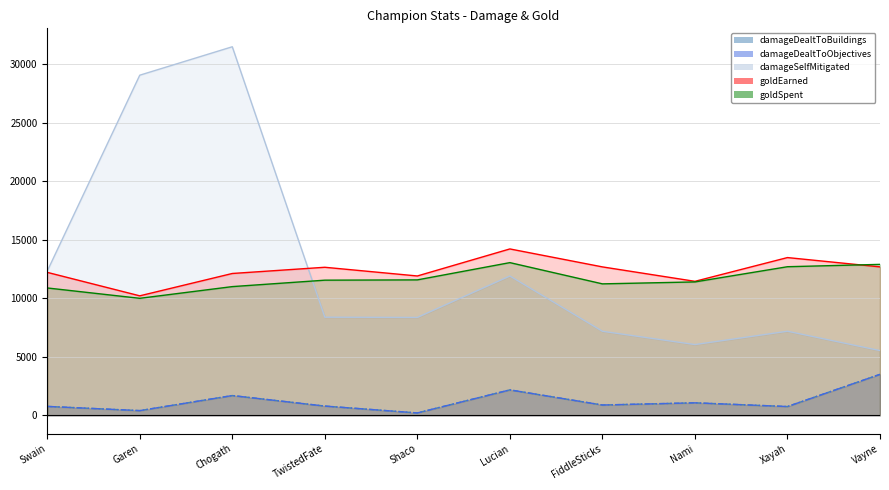

Which series changed the most between Lucian and Vayne?

damageSelfMitigated